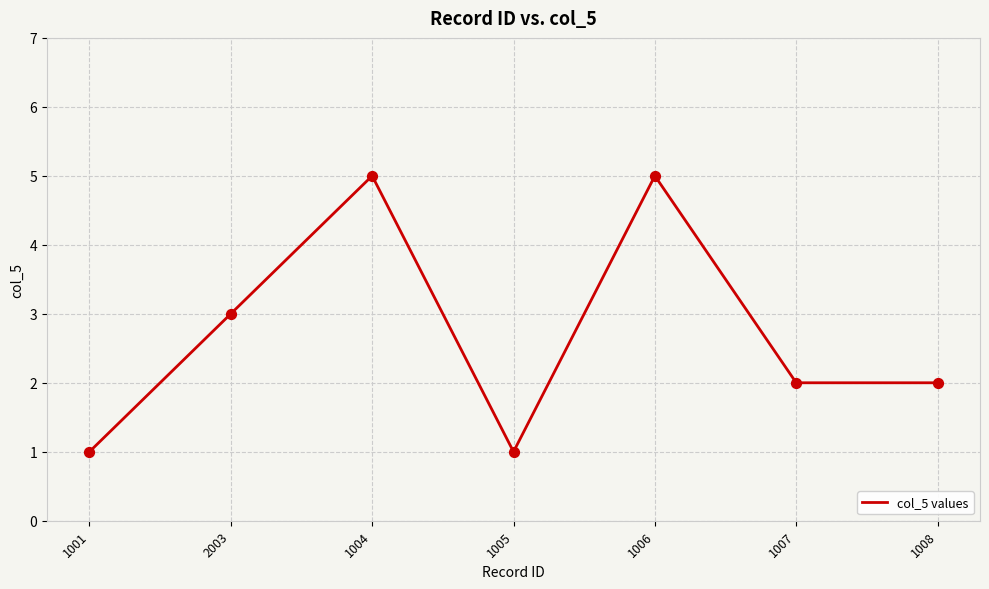

Approximately how many times larger is the value at 1007 compared to 1008?

1.0